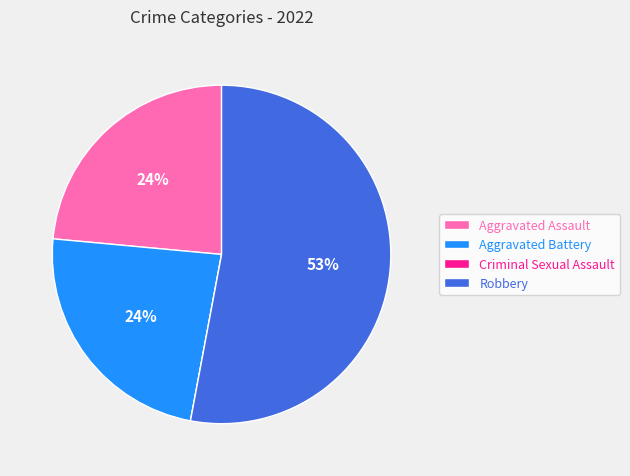

Do Robbery and Aggravated Battery together represent more than half of the pie?

Yes